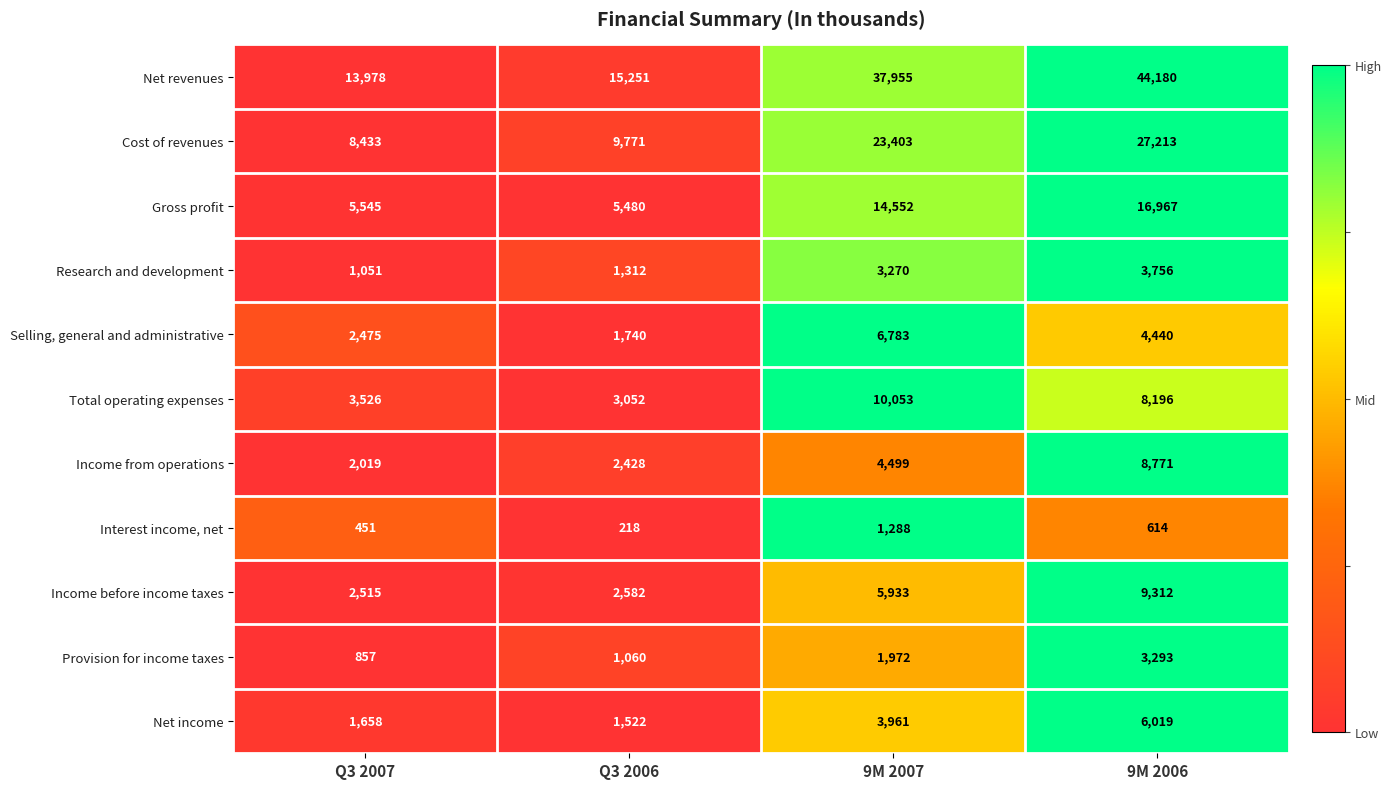

Is it true that Gross profit equals 2736 at Q3 2006?

False